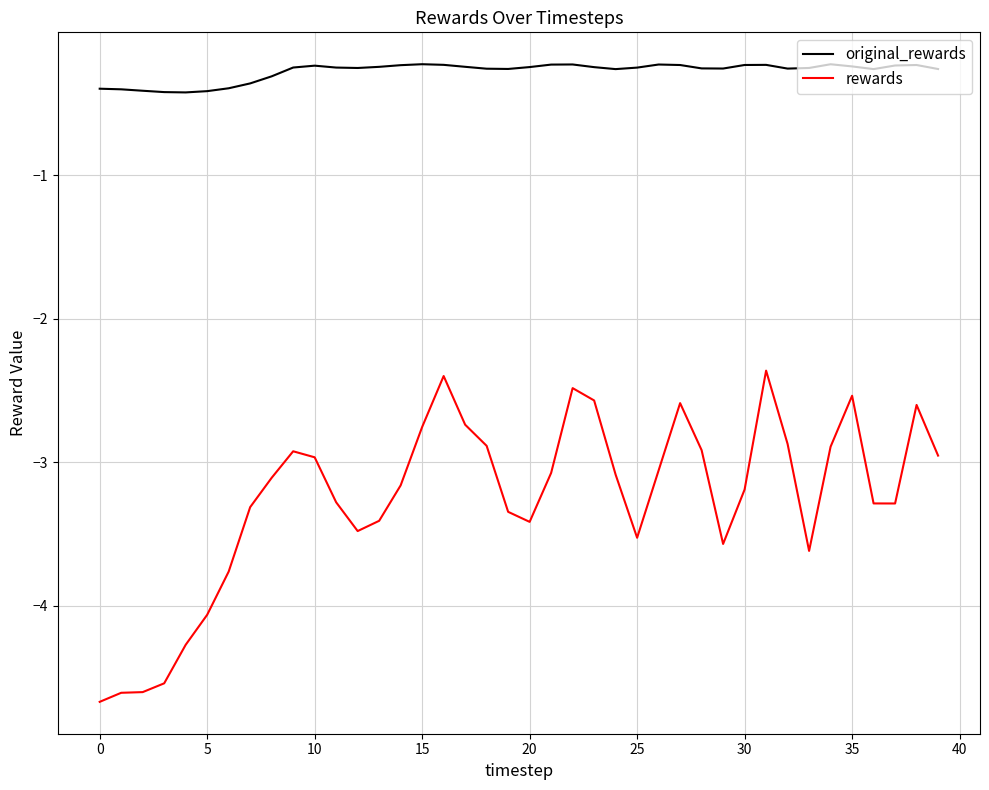

True or false: original_rewards and rewards cross at least once.

False